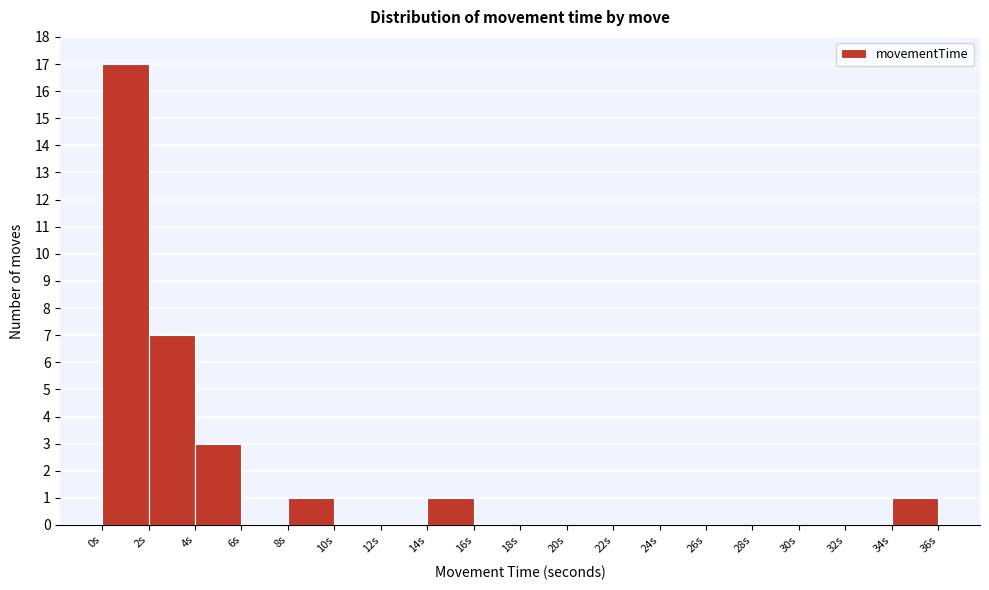

Reading left to right, transcribe this chart: for each bar, give the range it covers on the x-axis and its height. The values are not printed on the chart, so give them approximately, as read against the axis.

0 to 2: 17
2 to 4: 7
4 to 6: 3
6 to 8: 0
8 to 10: 1
10 to 12: 0
12 to 14: 0
14 to 16: 1
16 to 18: 0
18 to 20: 0
20 to 22: 0
22 to 24: 0
24 to 26: 0
26 to 28: 0
28 to 30: 0
30 to 32: 0
32 to 34: 0
34 to 36: 1